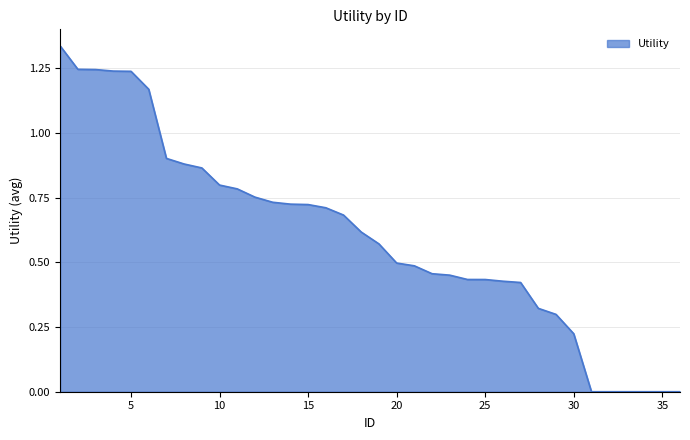

How many lines are shown in the chart?

1